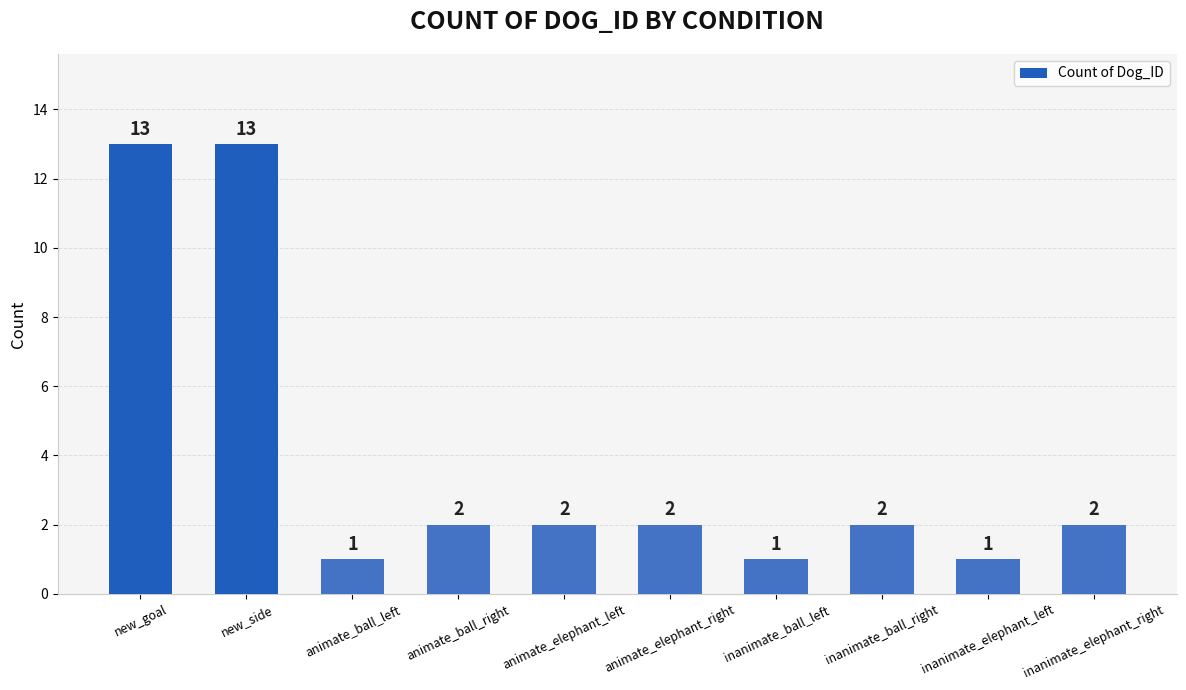

What is the greatest value displayed?

13